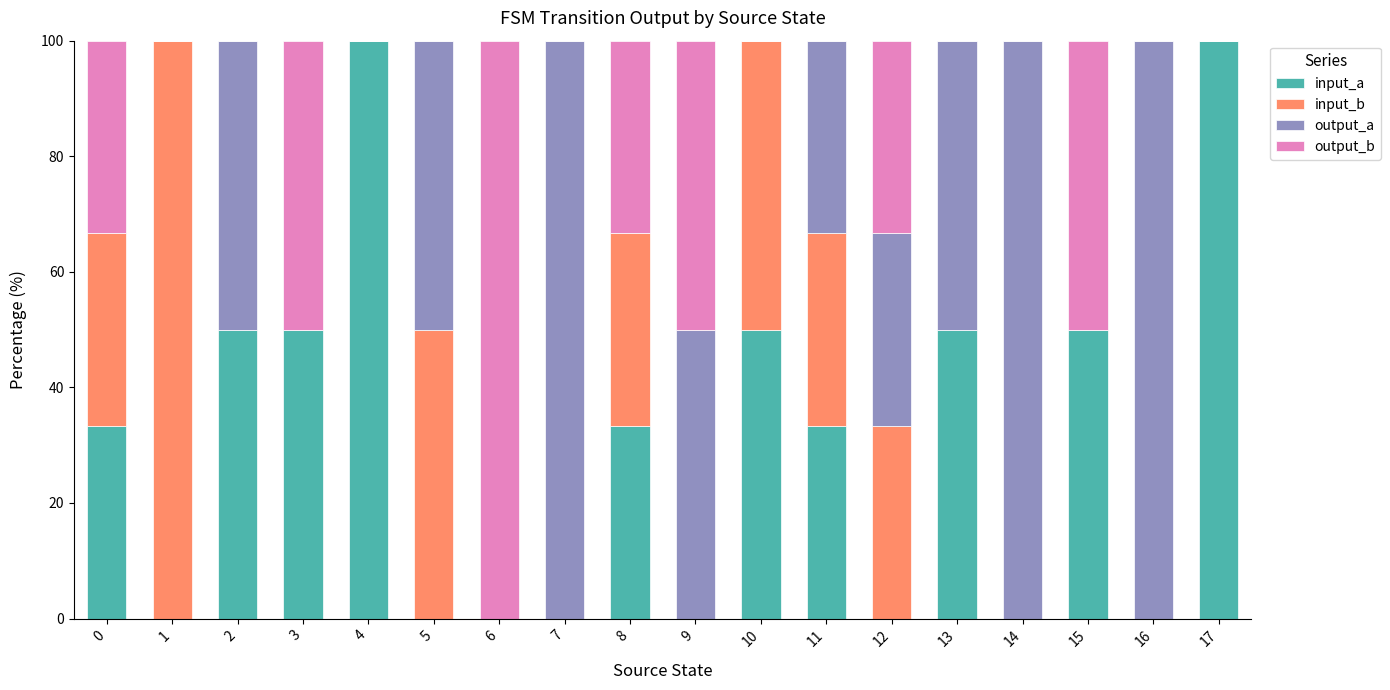

What is the maximum value for input_a?

100.0